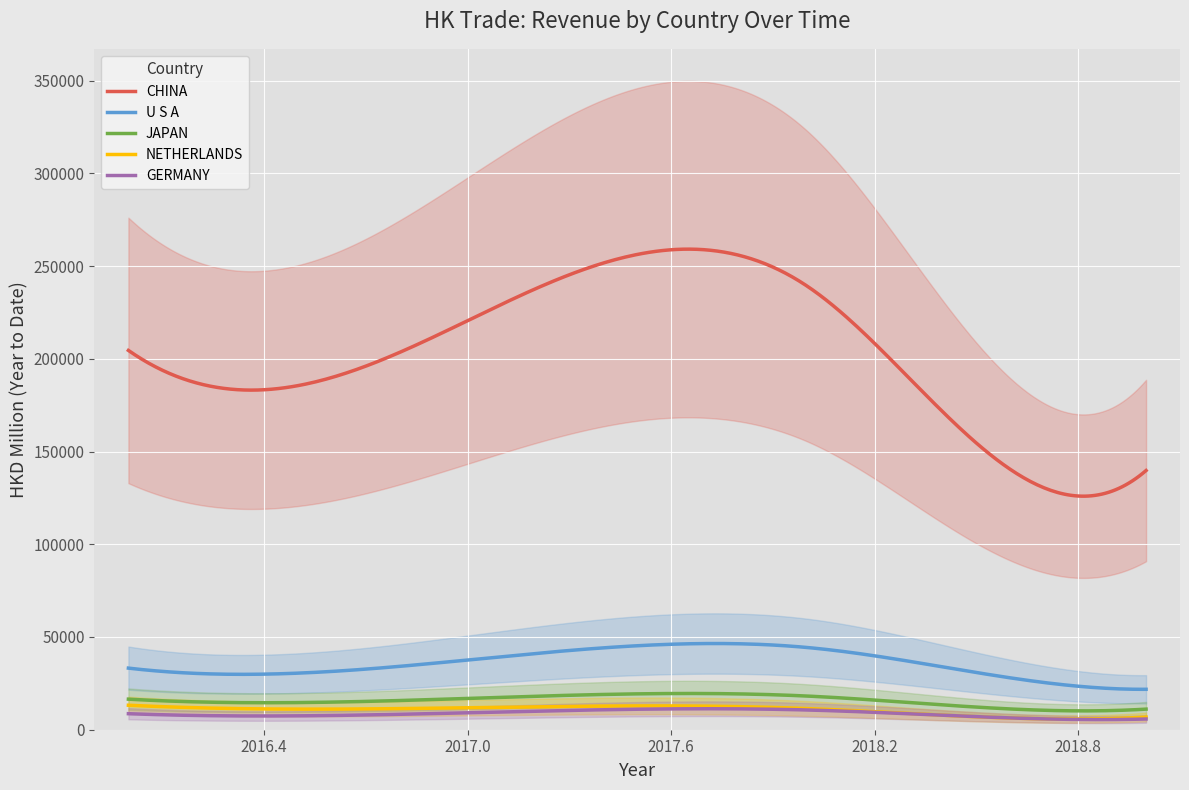

Is this an area chart (filled region under the line)?

No